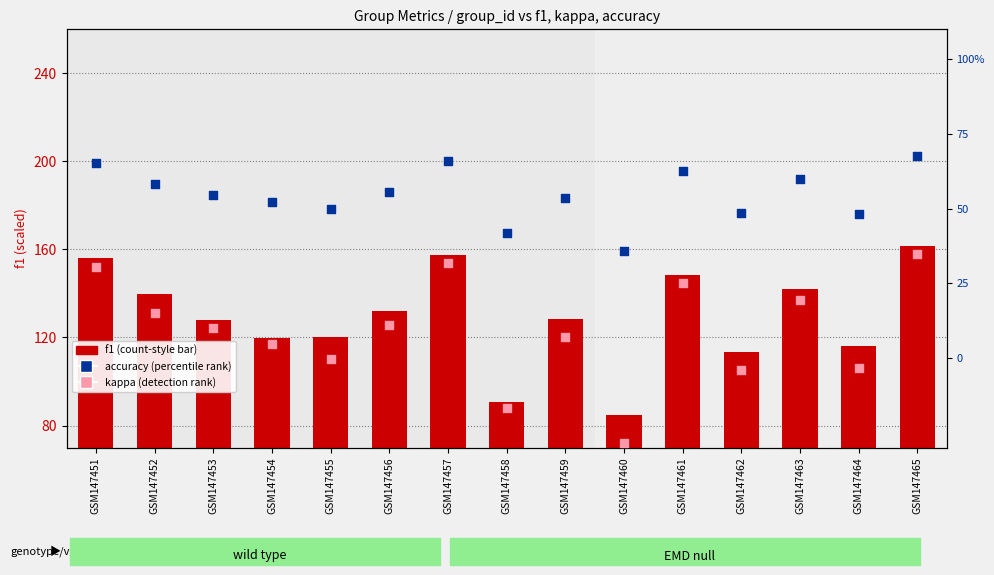

What is the total value across all series at GSM147454?

176.7